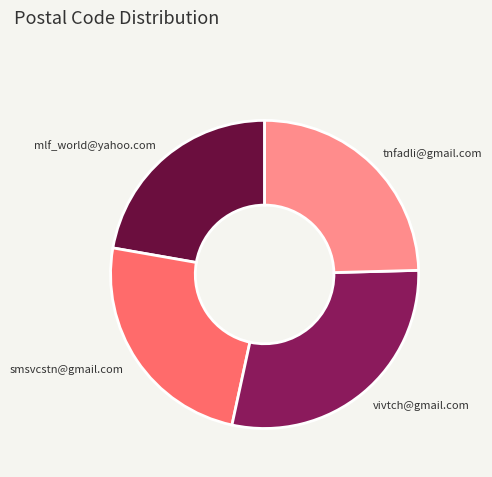

Count the number of slices in the pie.

4